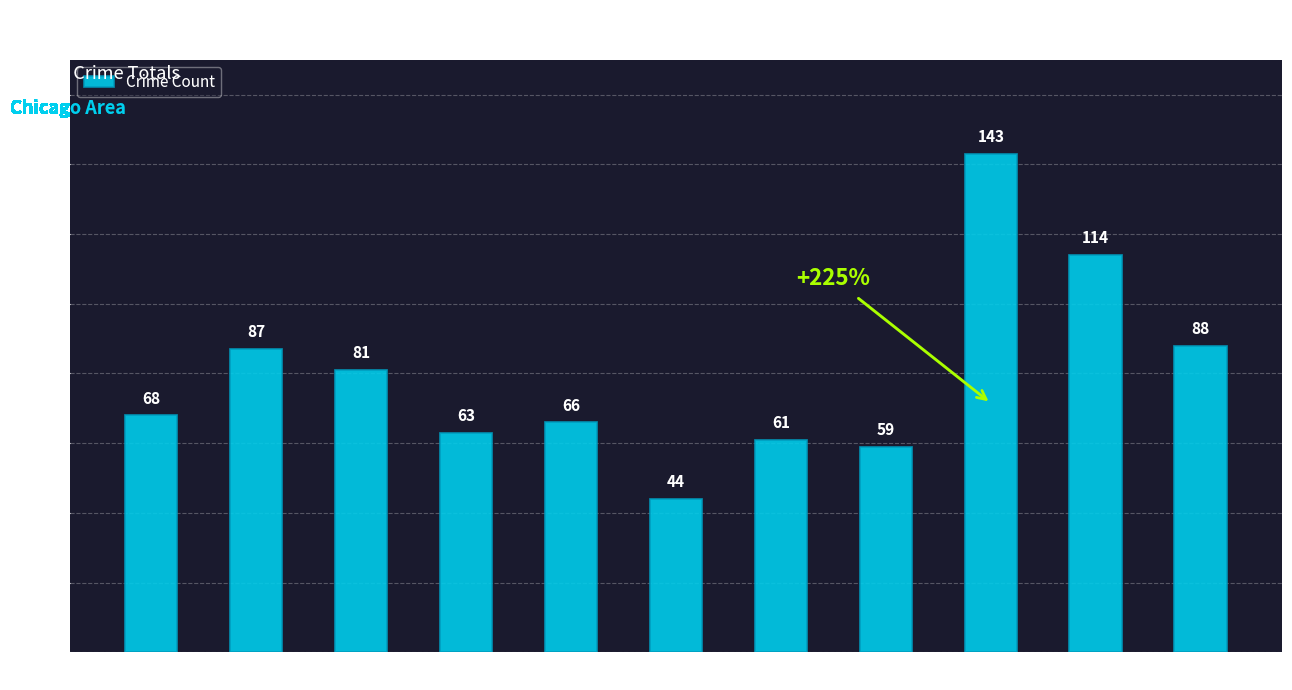

What is the ratio of the value at 2018 to the value at 2016?

0.7